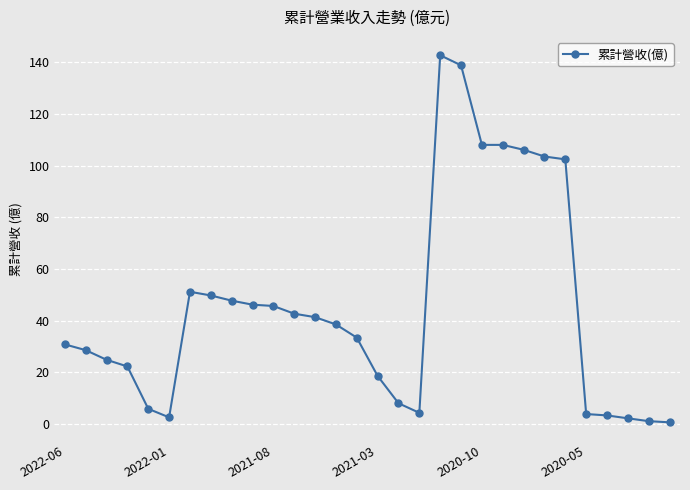

What is the average value?

45.5